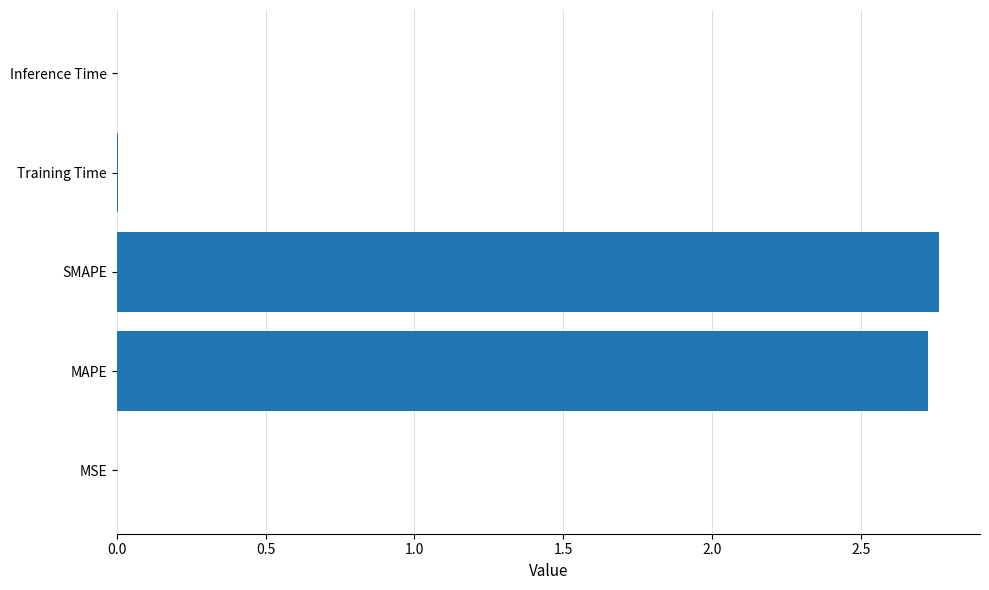

Is it true that the value at Training Time is 0.0?

True